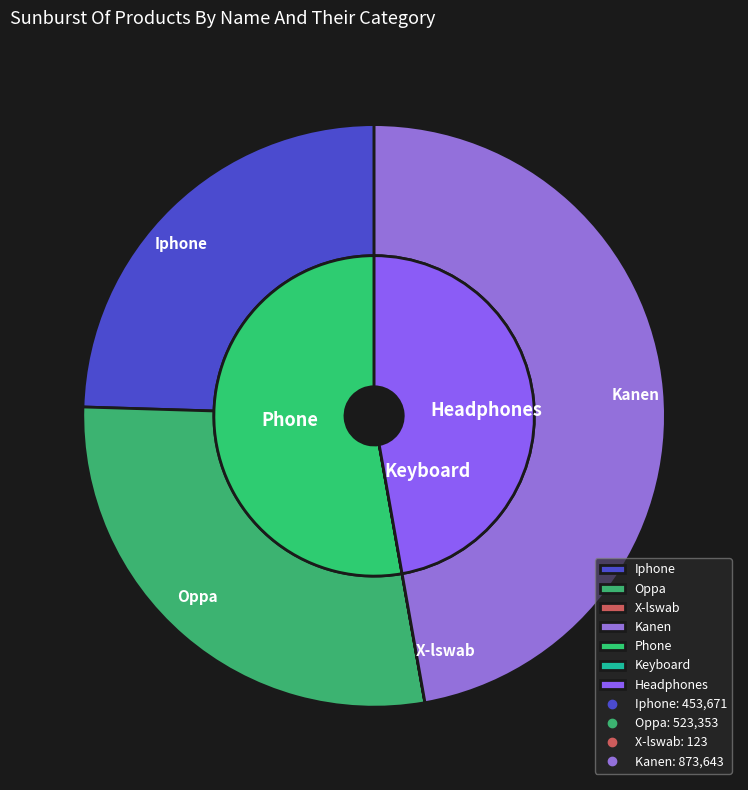

To the nearest percent, what is the average slice percentage?

25%